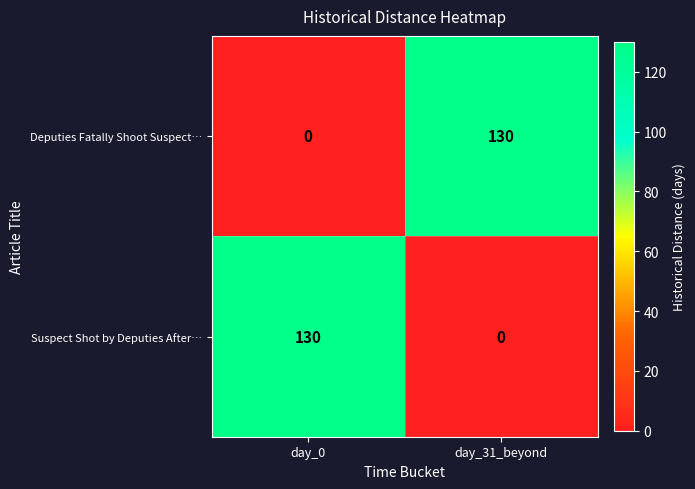

Is it true that Deputies Fatally Shoot Suspect… equals 0 at day_0?

True